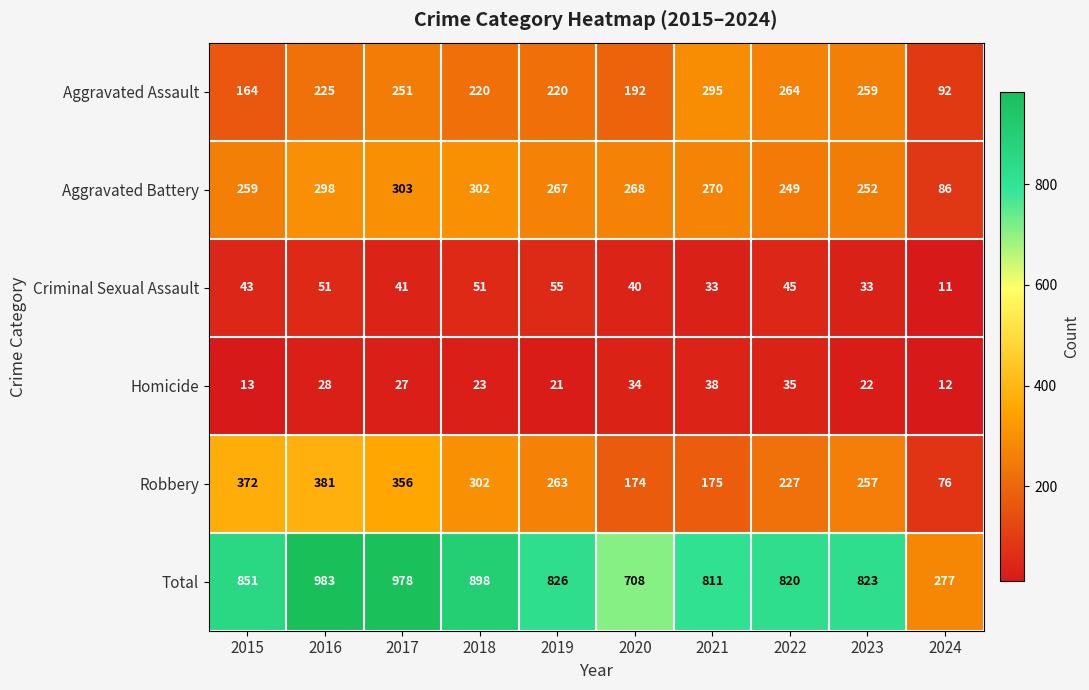

Is the value of Total at 2018 greater than the value of Criminal Sexual Assault at 2023?

Yes